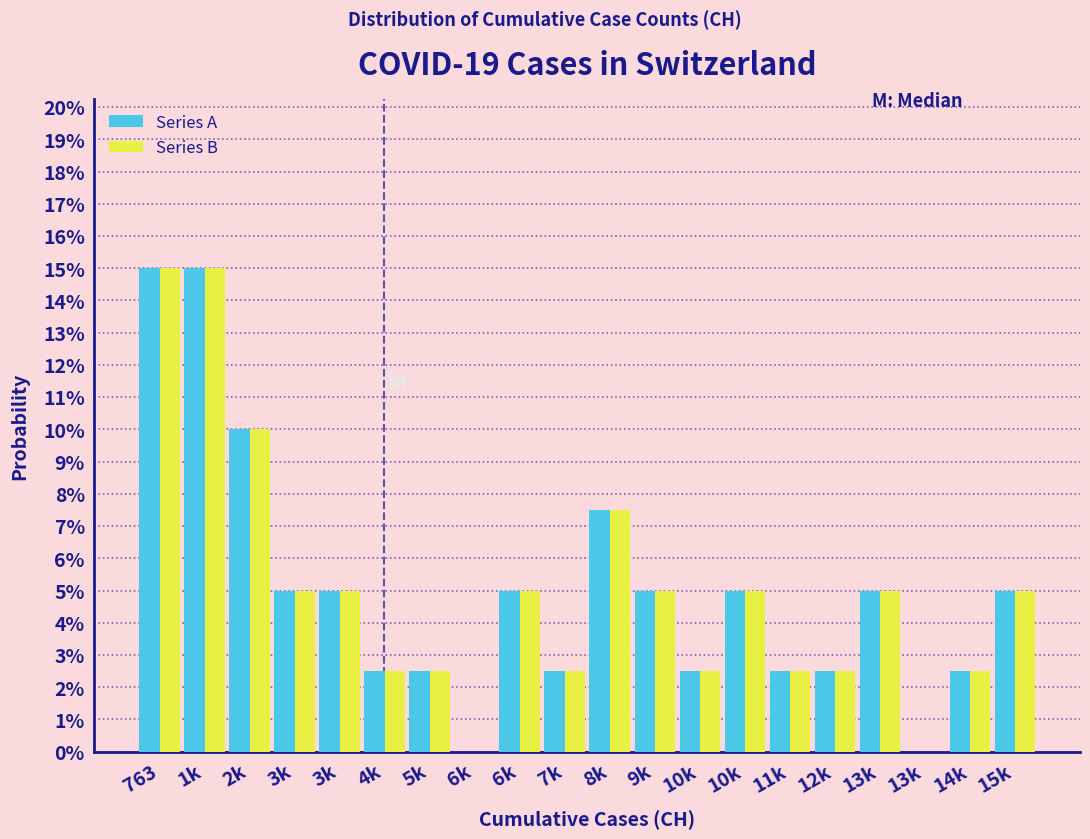

Are the bars horizontal?

No